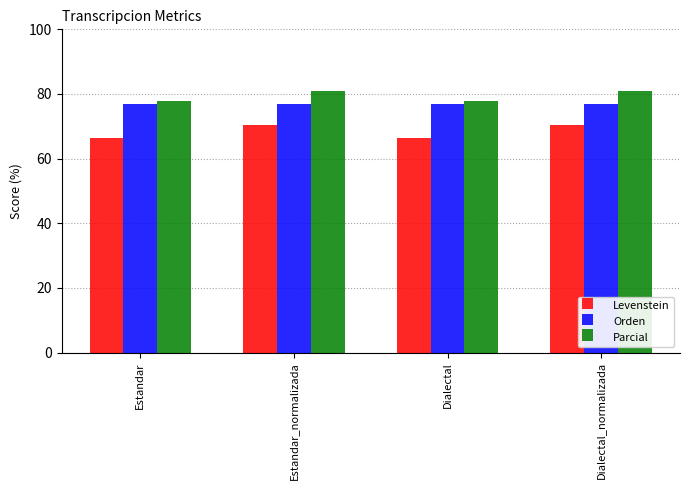

How many groups of bars are there?

4